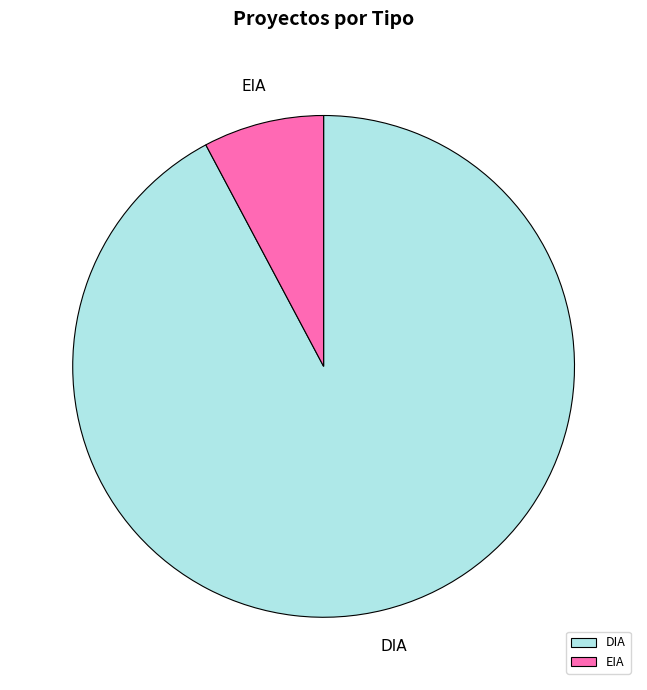

Which category has the smallest portion of the pie?

EIA